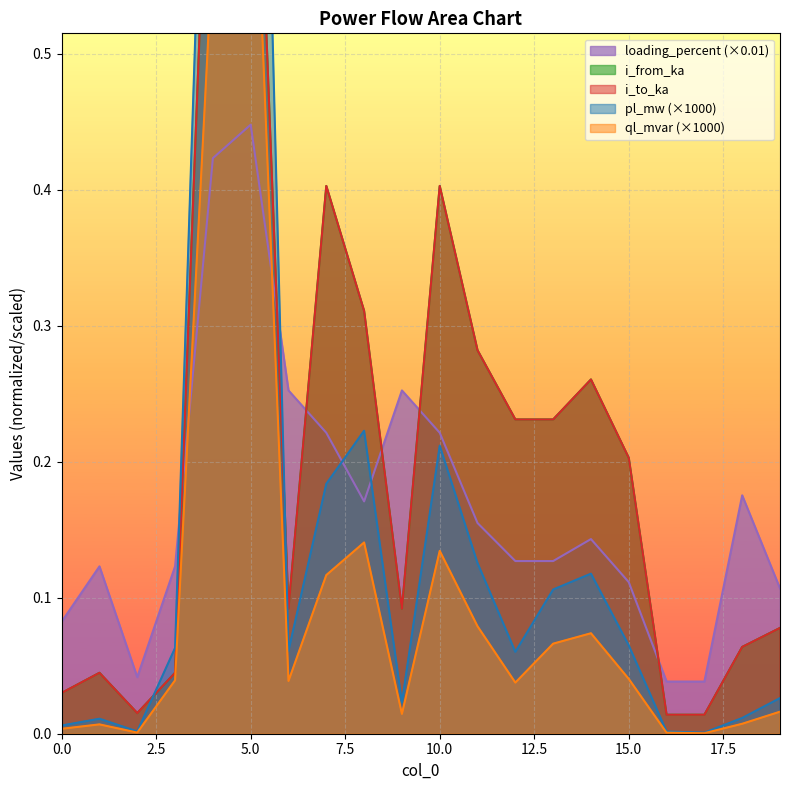

What is the spread (max minus min) of values at 13?

0.2